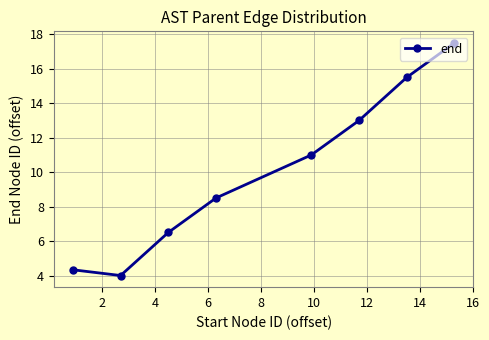

How many distinct data groups are displayed?

1